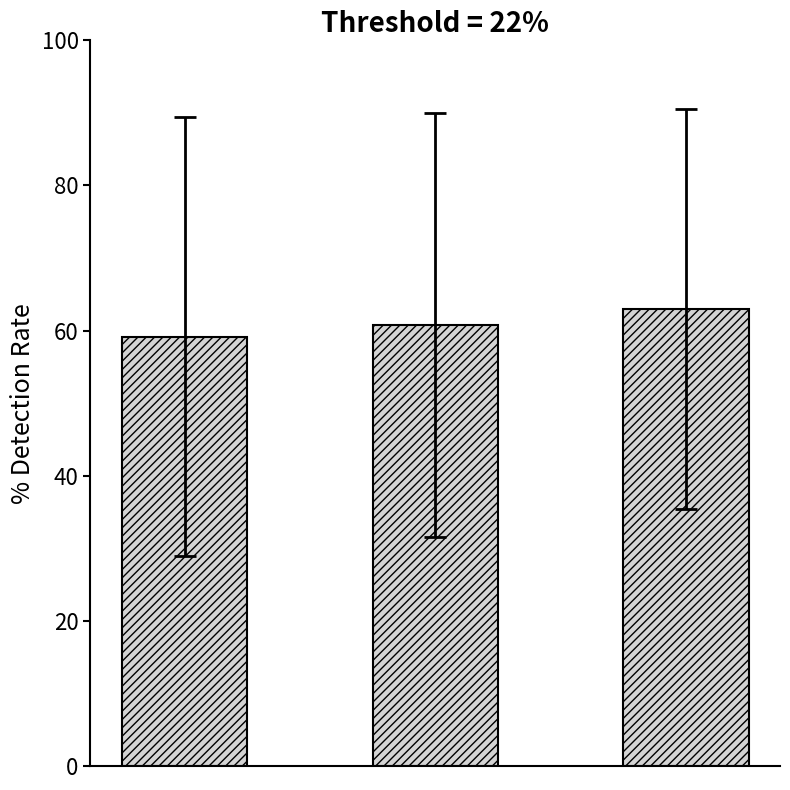

What is the difference between the maximum and minimum values?

3.9